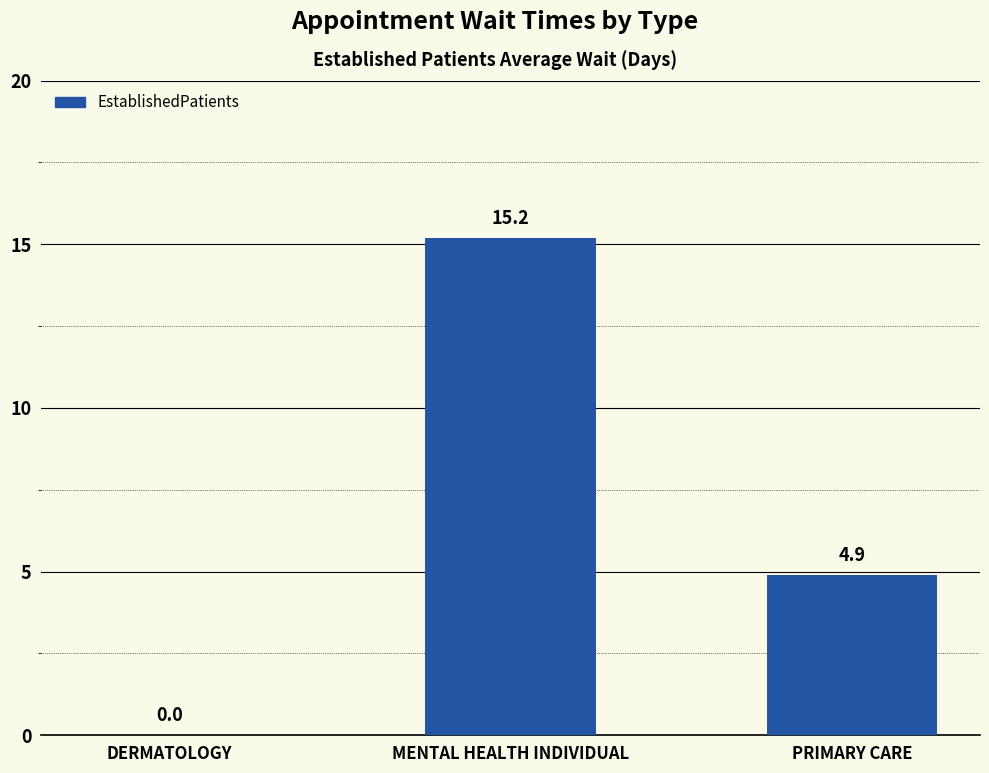

Reading left to right, extract all data points from this chart.

0.0	15.2	4.9